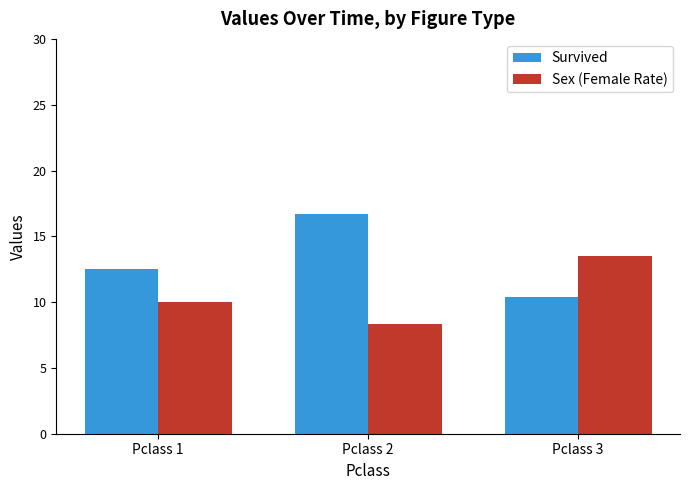

Rank the categories by Sex (Female Rate) value from highest to lowest.

Pclass 3, Pclass 1, Pclass 2